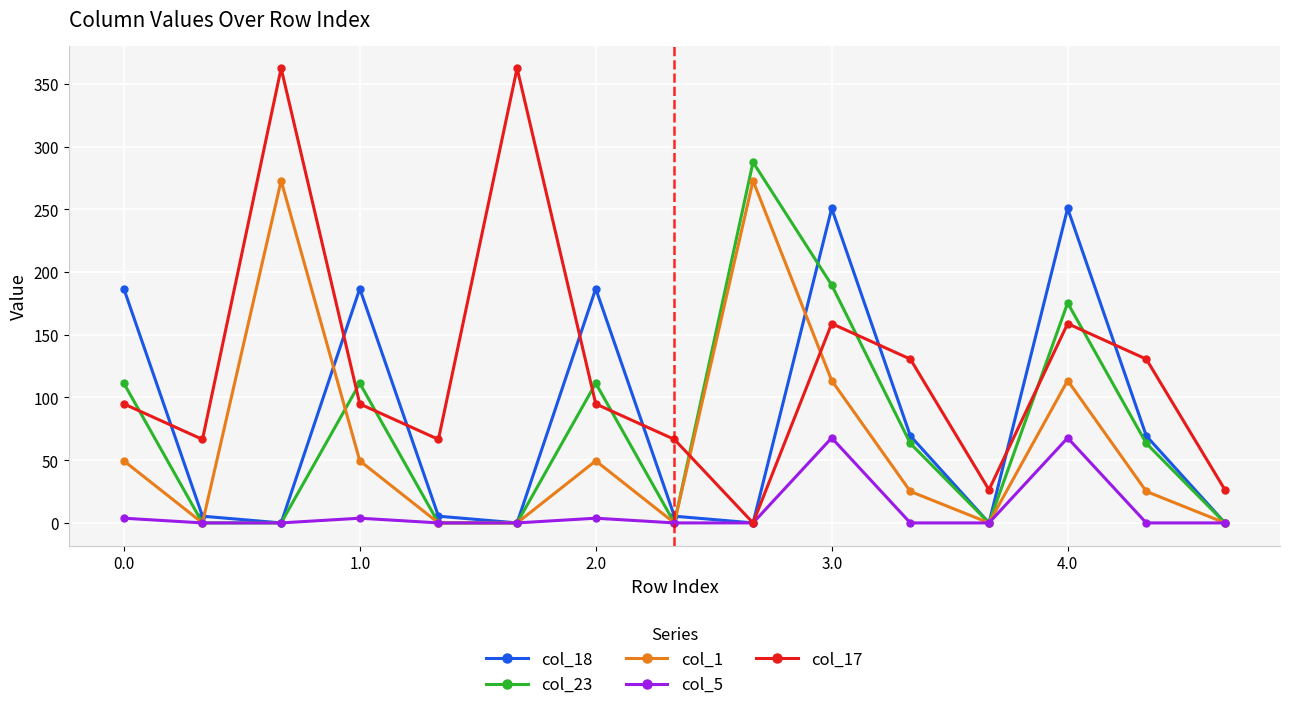

Does the chart have visible grid lines?

Yes